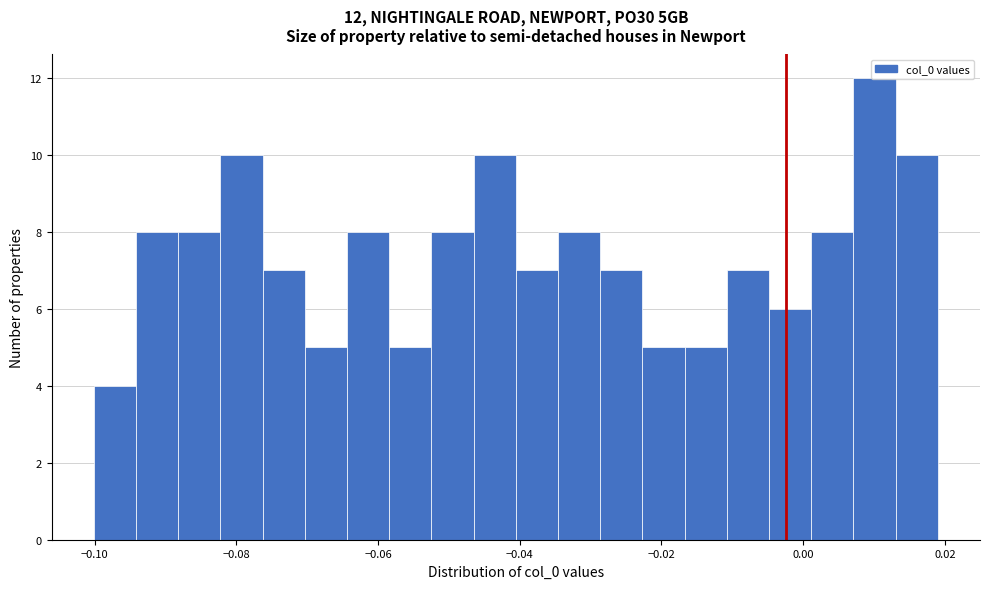

Around what value on the x-axis is the tallest bar? Give the approximate position of its centre, as read against the axis.

0.010